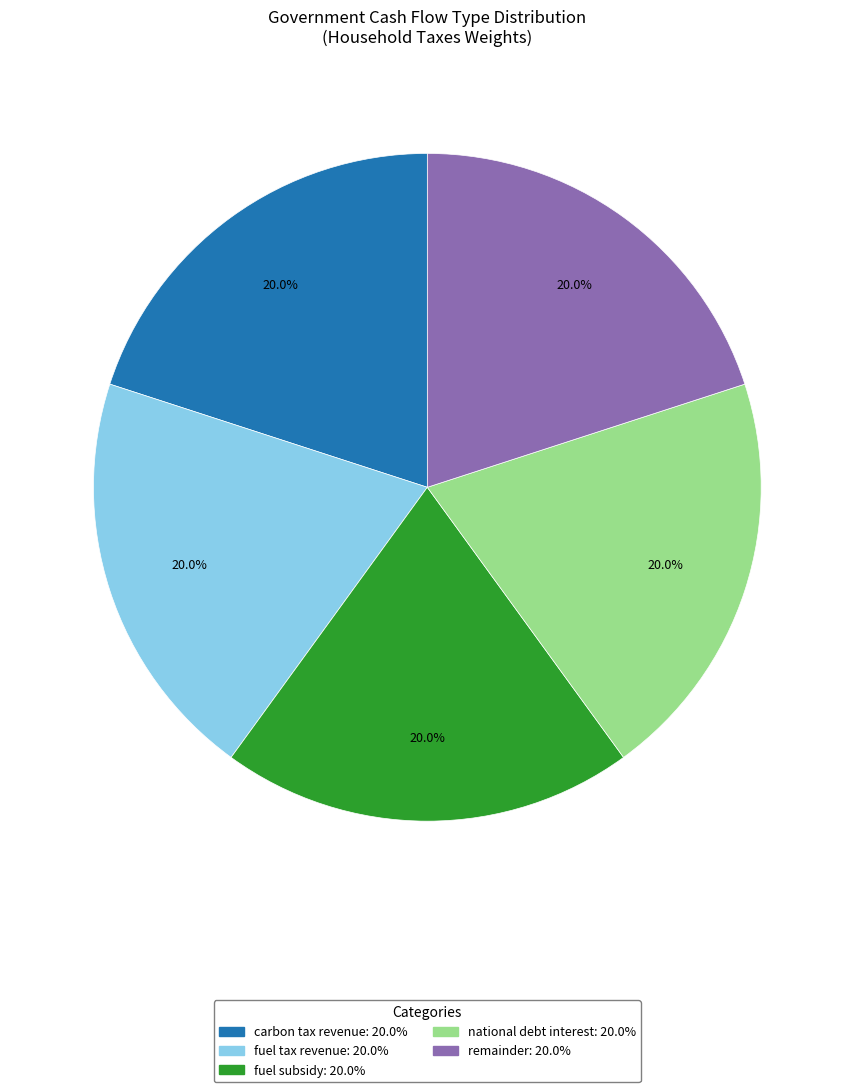

How many segments does this pie chart have?

5